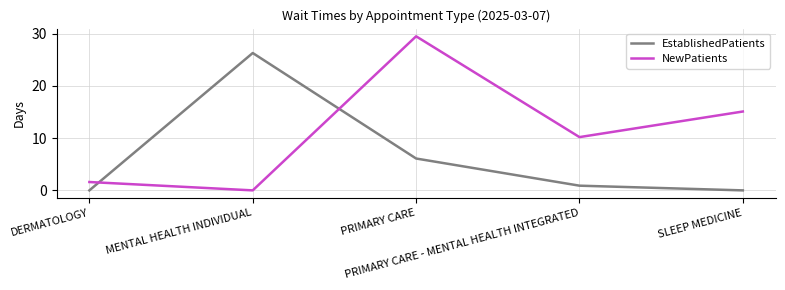

What are all the series names shown in the legend?

EstablishedPatients, NewPatients